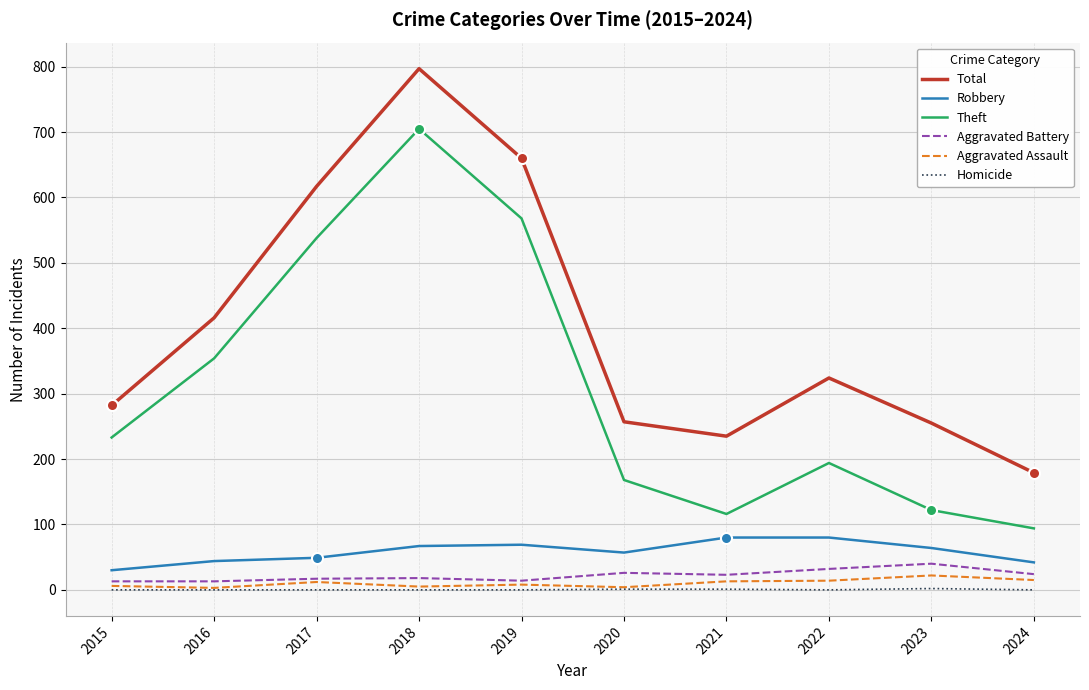

True or false: Total and Aggravated Assault cross at least once.

False